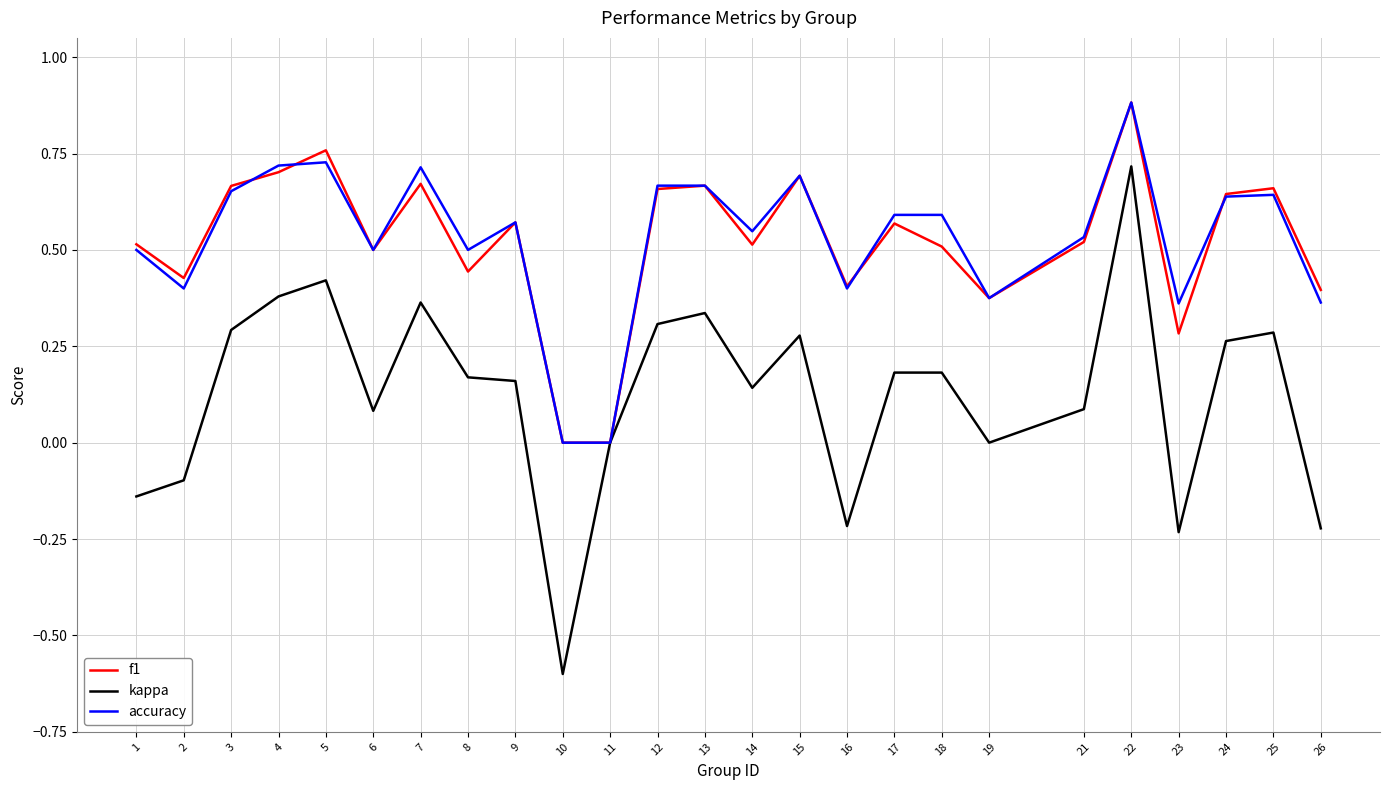

The accuracy series shows 0.2 at 19. True or false?

False